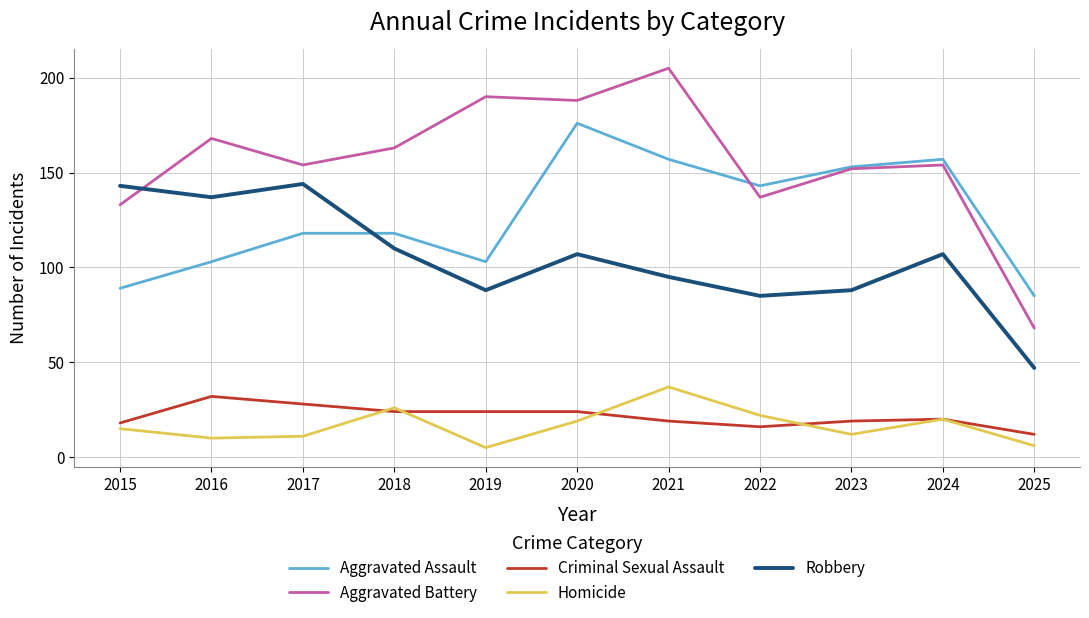

Is the value of Aggravated Battery at 2018 greater than the value of Criminal Sexual Assault at 2019?

Yes